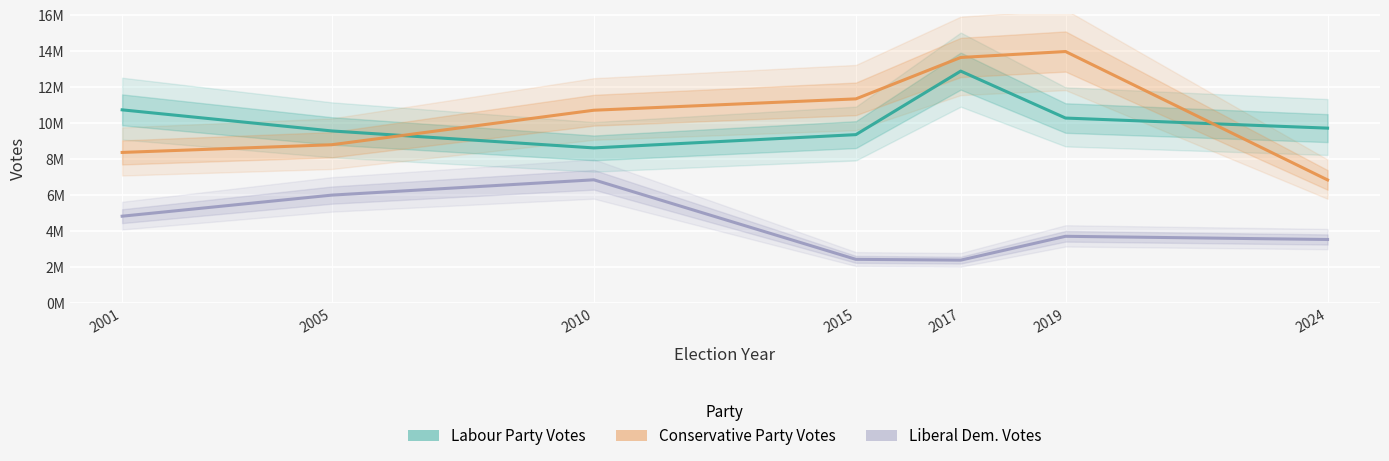

At which category does Liberal Democratic Party Votes reach its first local valley?

2017